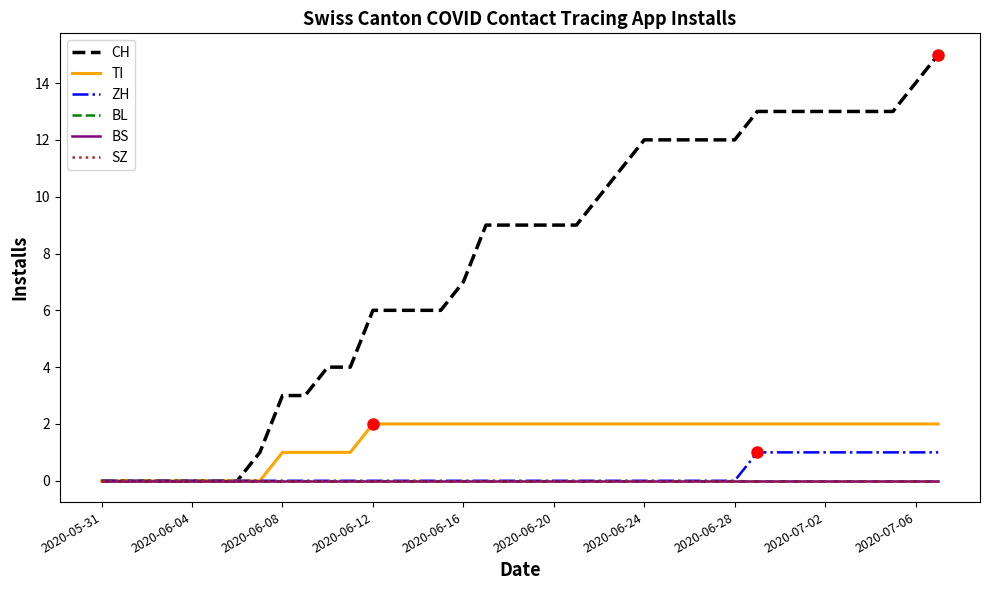

What is the difference between the maximum and minimum values in the ZH series?

1